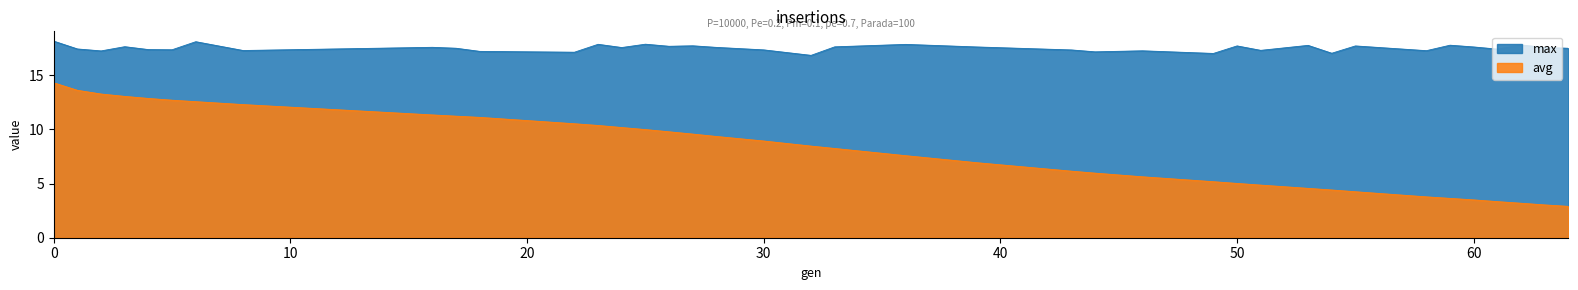

True or false: min and max intersect in this chart.

False